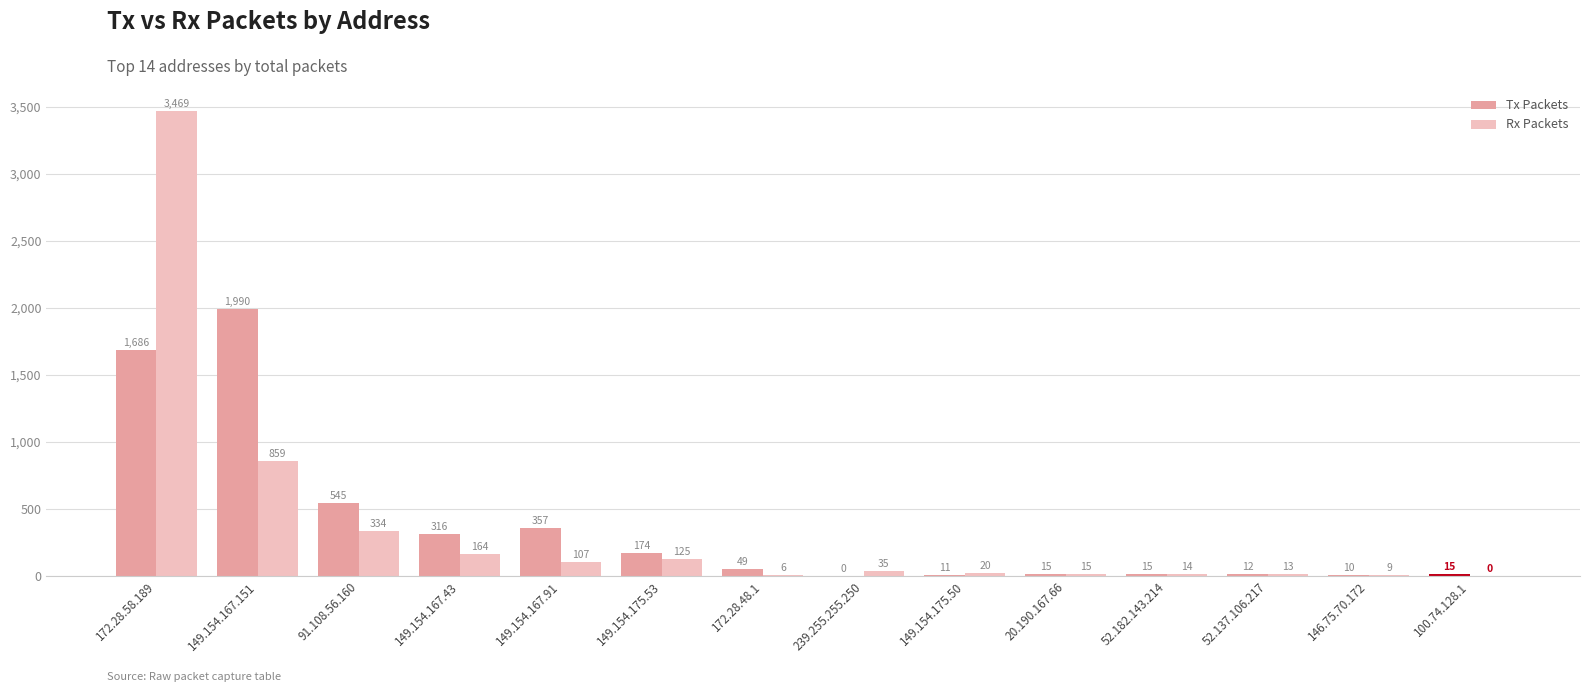

Reading left to right, what are all the values shown in this chart?

Tx Packets: 172.28.58.189=1686	149.154.167.151=1990	91.108.56.160=545	149.154.167.43=316	149.154.167.91=357	149.154.175.53=174	172.28.48.1=49	239.255.255.250=0	149.154.175.50=11	20.190.167.66=15	52.182.143.214=15	52.137.106.217=12	146.75.70.172=10	100.74.128.1=15
Rx Packets: 172.28.58.189=3469	149.154.167.151=859	91.108.56.160=334	149.154.167.43=164	149.154.167.91=107	149.154.175.53=125	172.28.48.1=6	239.255.255.250=35	149.154.175.50=20	20.190.167.66=15	52.182.143.214=14	52.137.106.217=13	146.75.70.172=9	100.74.128.1=0